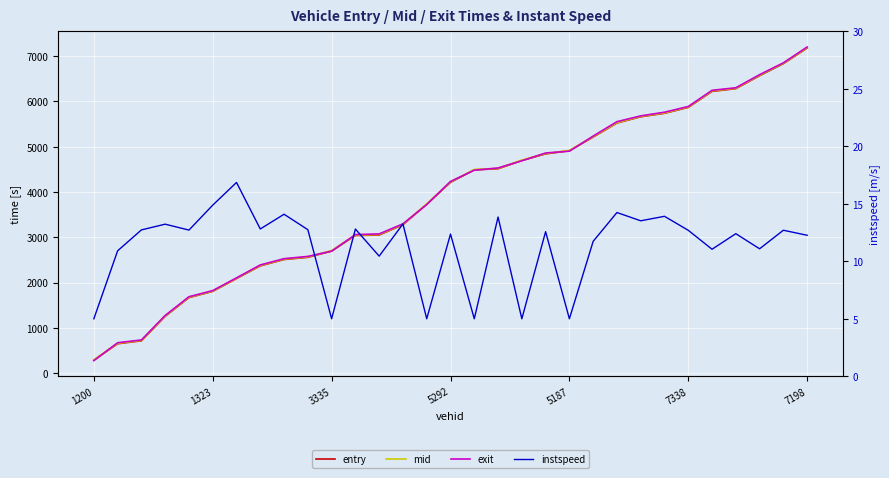

The value of mid at 5187 is 4920.3. True or false?

True